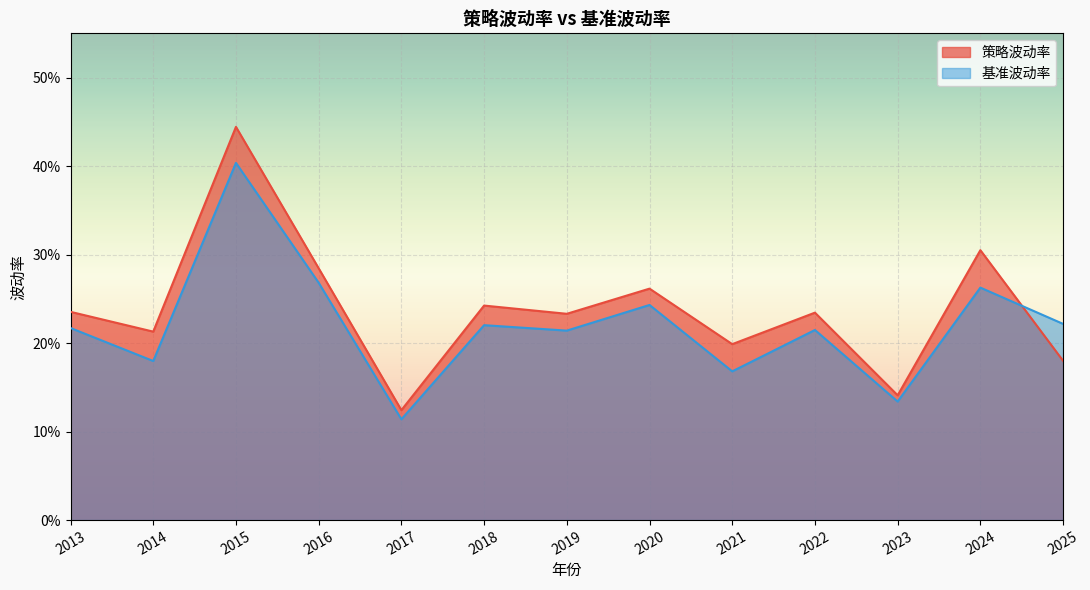

At how many categories does at least one series exceed 0?

13